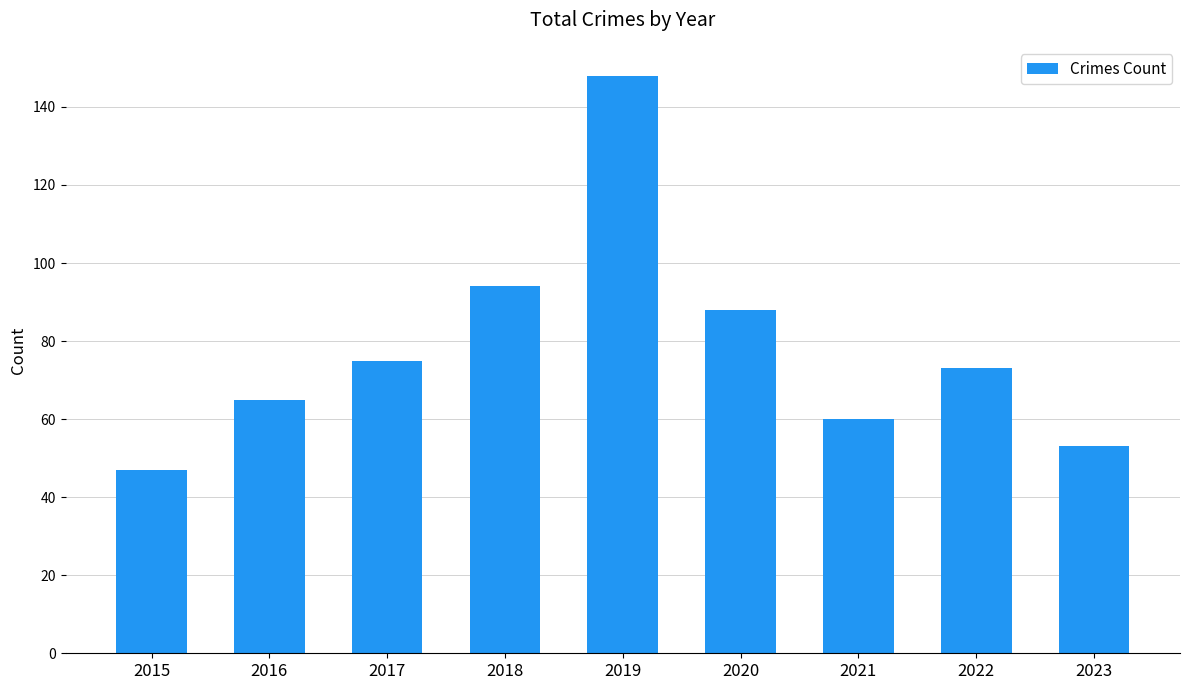

How many values are below 73?

4